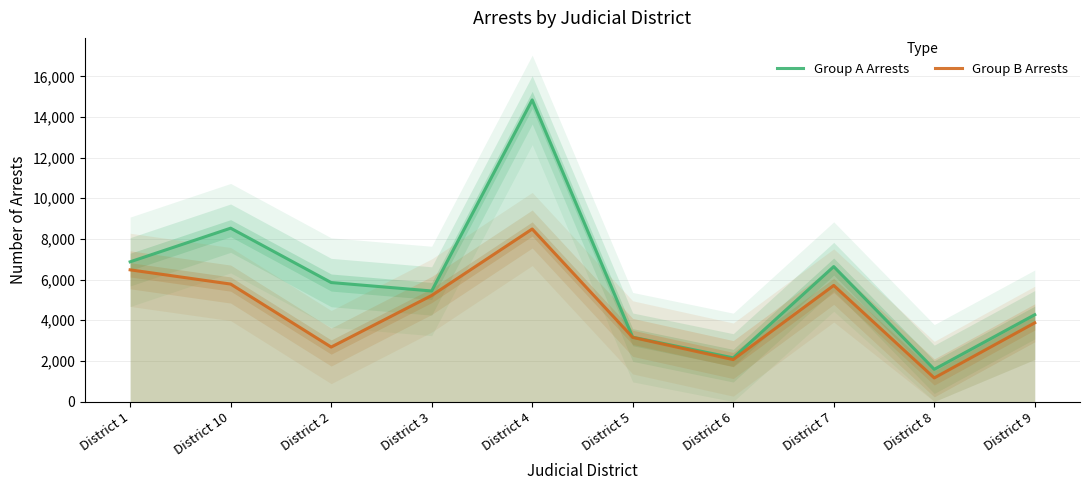

List the series in order of their overall mean, lowest first.

Group B Arrests, Group A Arrests